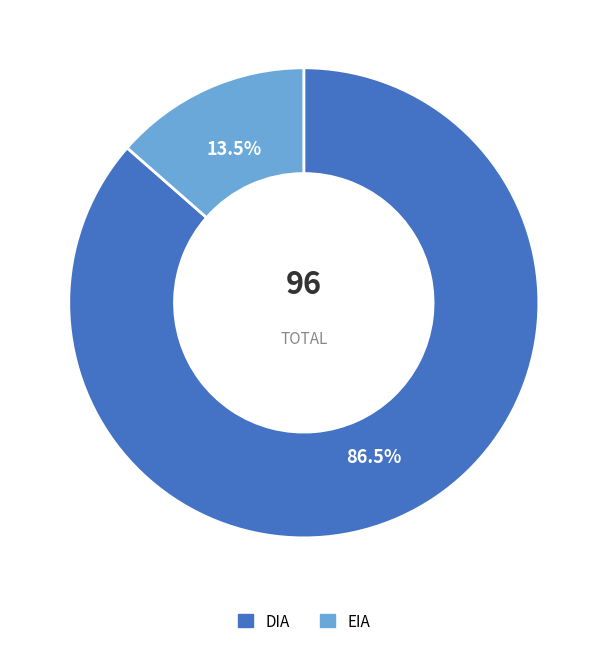

True or false: EIA accounts for 1% of the total.

False